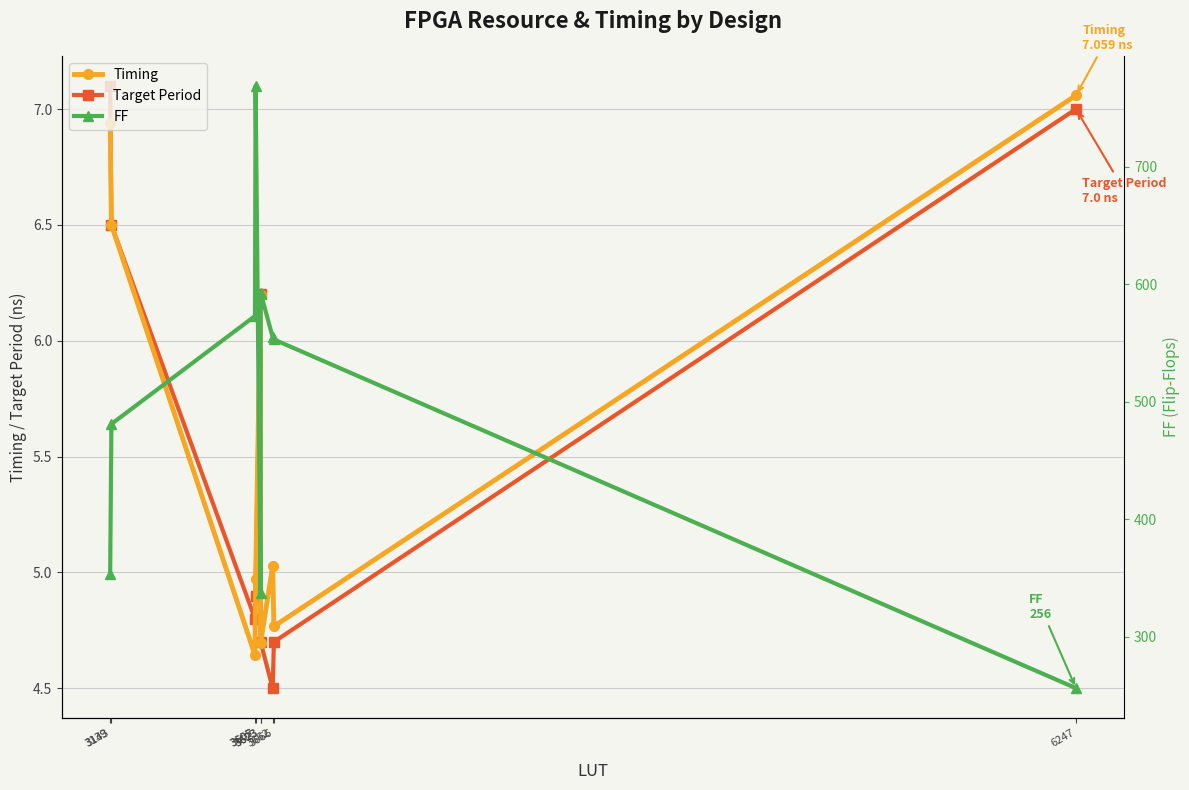

What is the minimum value for FF?

256.0